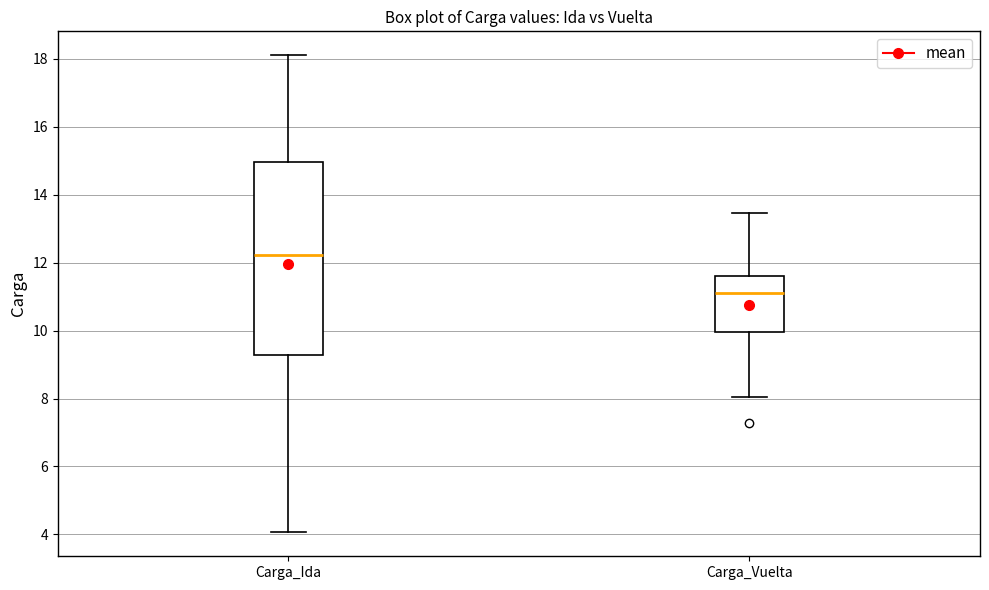

Reading left to right, transcribe this box plot: for each box, give where its median line is, the range the box spans, and where its two whiskers end, as read against the y-axis. The values are not printed on the chart, so give them approximately, as read against the axis.

Carga_Ida: median 12.2, box 9.2 to 15.0, whiskers 4.0 to 18.0
Carga_Vuelta: median 11.0, box 10.0 to 11.6, whiskers 8.0 to 13.4